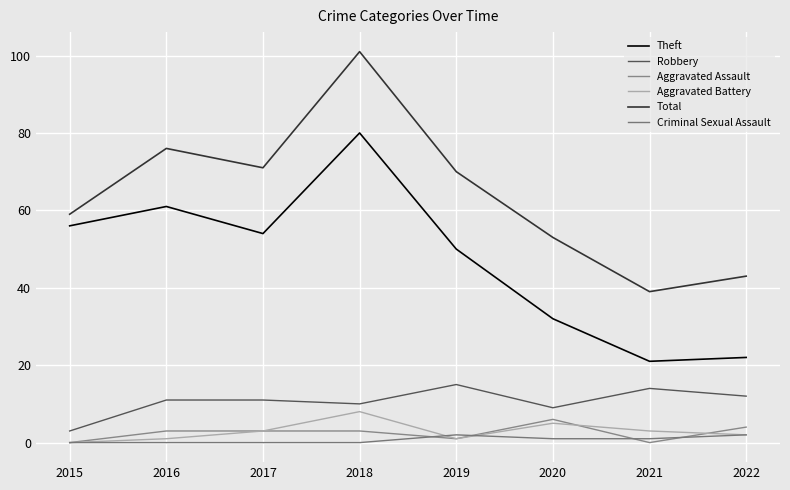

At 2022, list the series in order from largest to smallest.

Total, Theft, Robbery, Aggravated Assault, Aggravated Battery, Criminal Sexual Assault